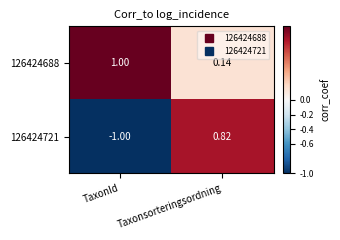

Which category has the lowest value across all series?

TaxonId